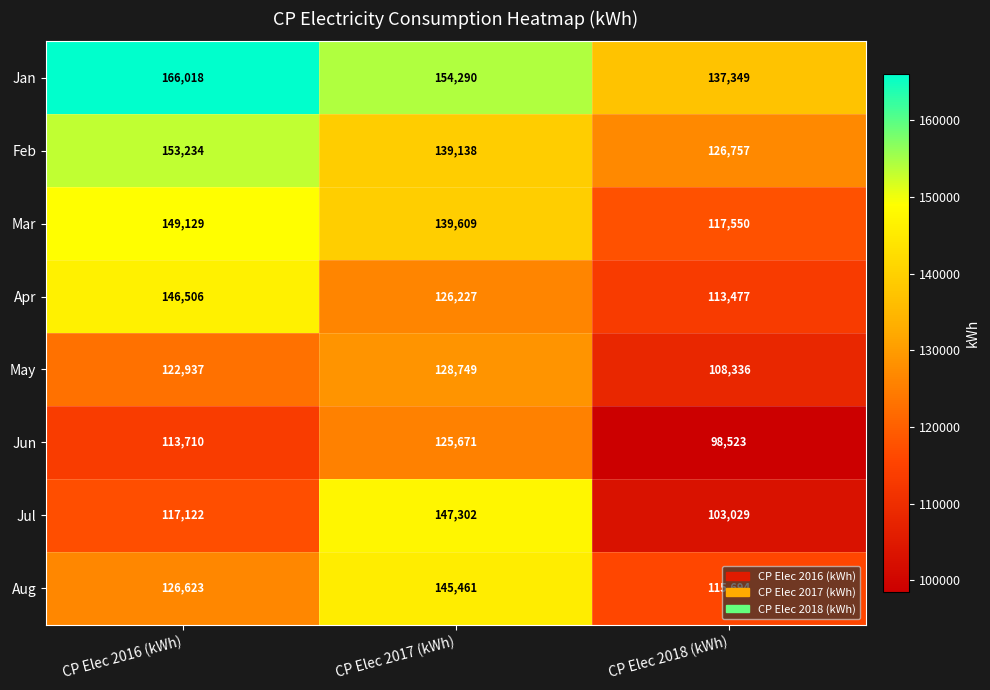

At which label is Jun closest to 112097?

CP Elec 2016 (kWh)